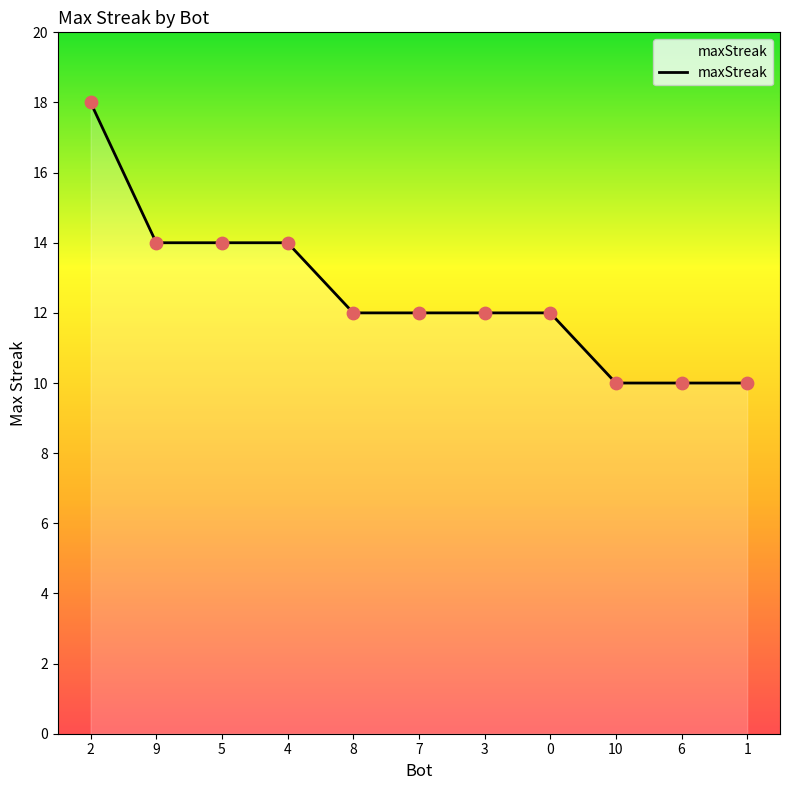

Between 3 and 5, which is larger?

5